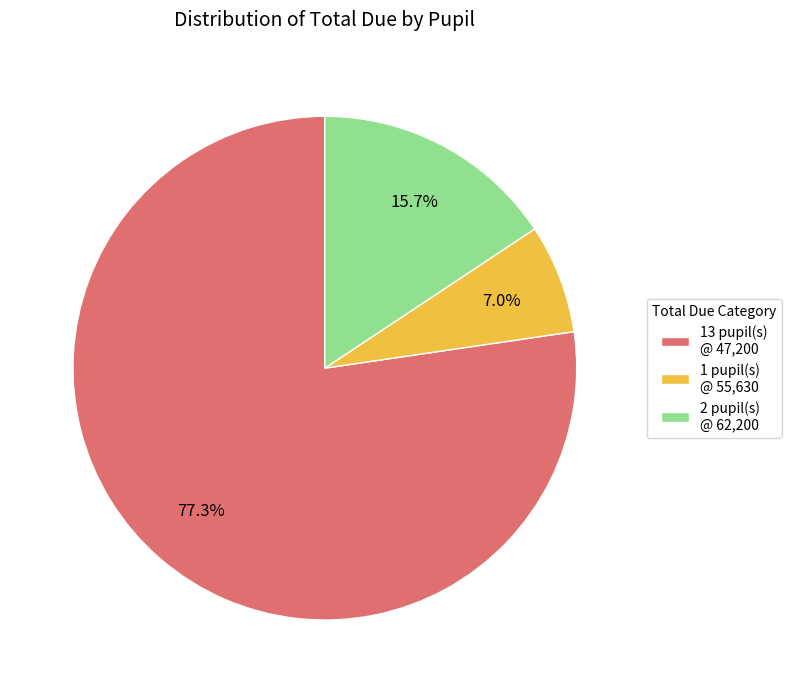

How many slices are in this pie chart?

3